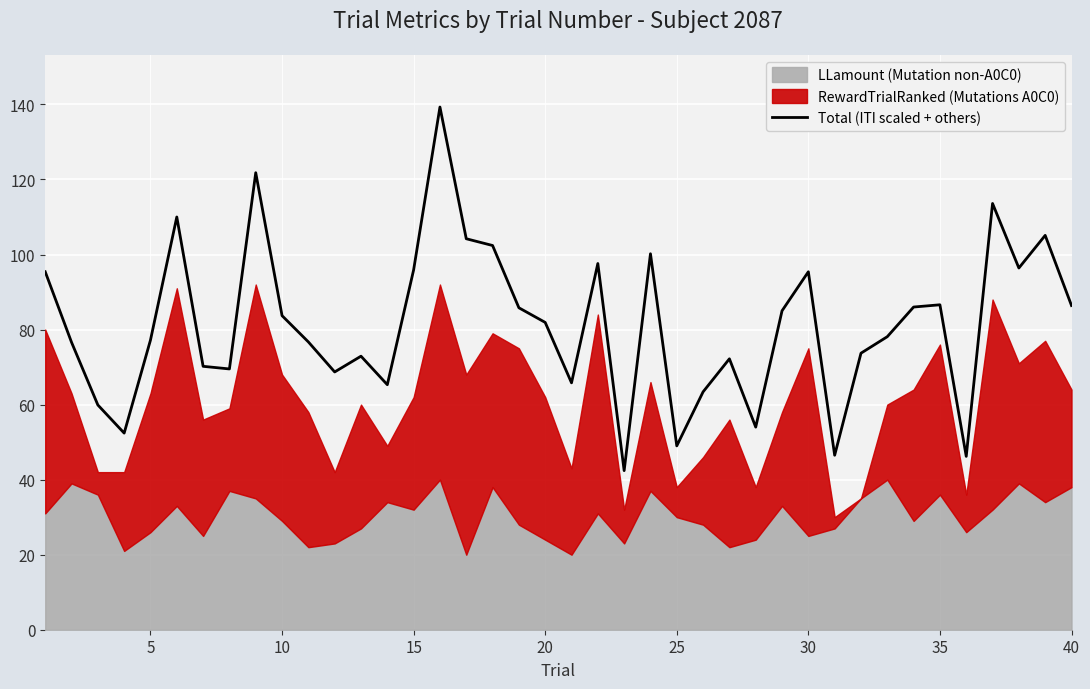

True or false: Total (ITI scaled + others) has a value of 53.9 at 30.

False